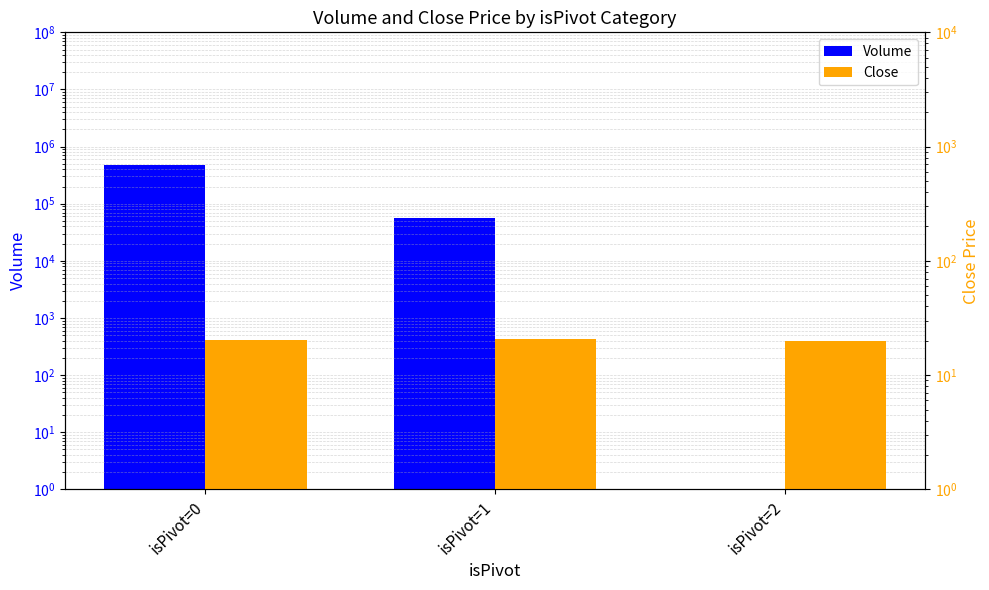

Which series has the largest range (max minus min)?

Volume